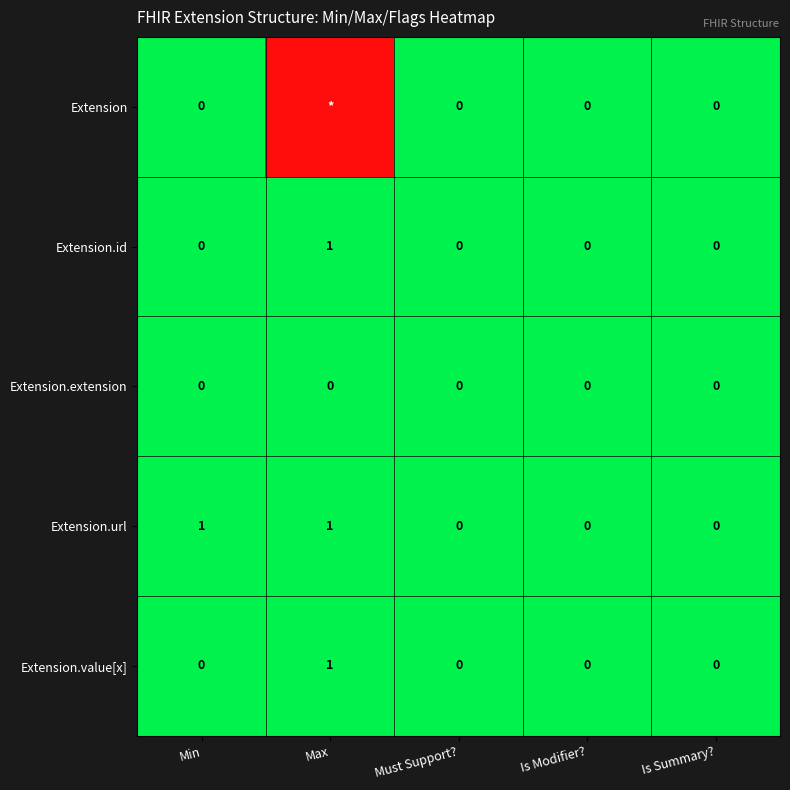

What is the maximum value shown in the chart?

1.0